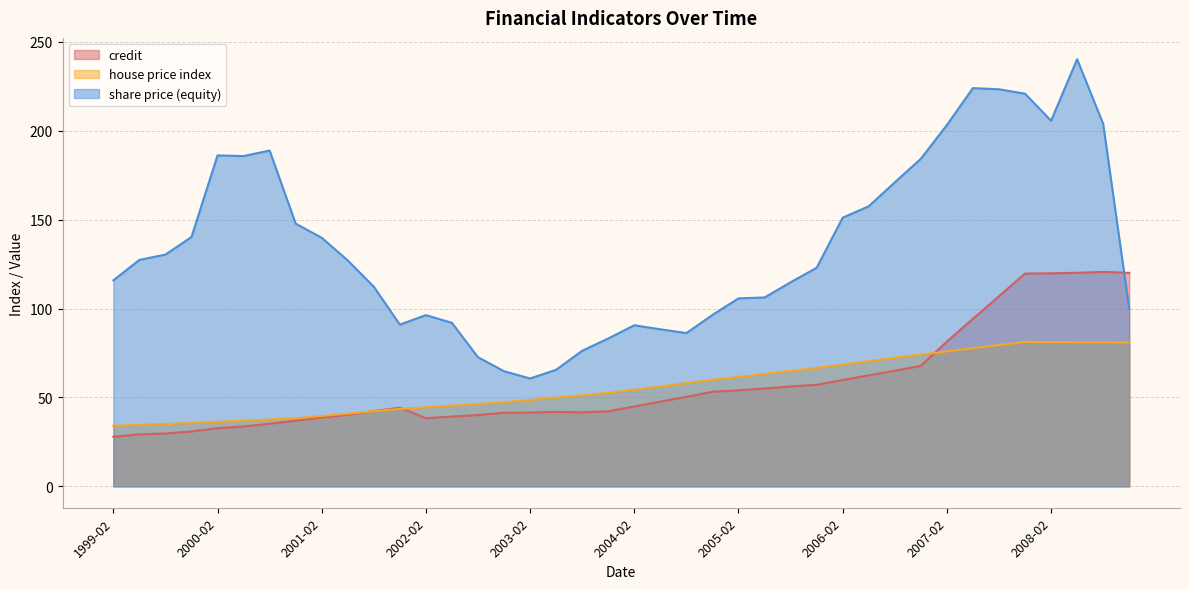

What is the average value of the credit series?

57.6